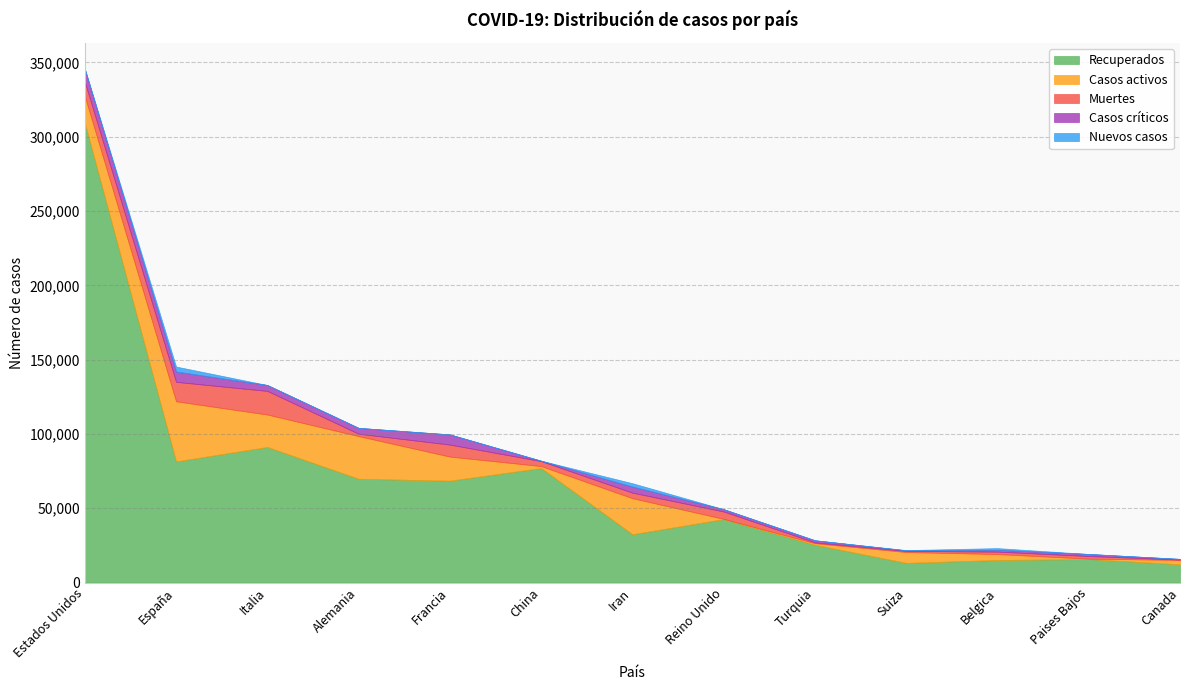

Does the chart have visible grid lines?

Yes